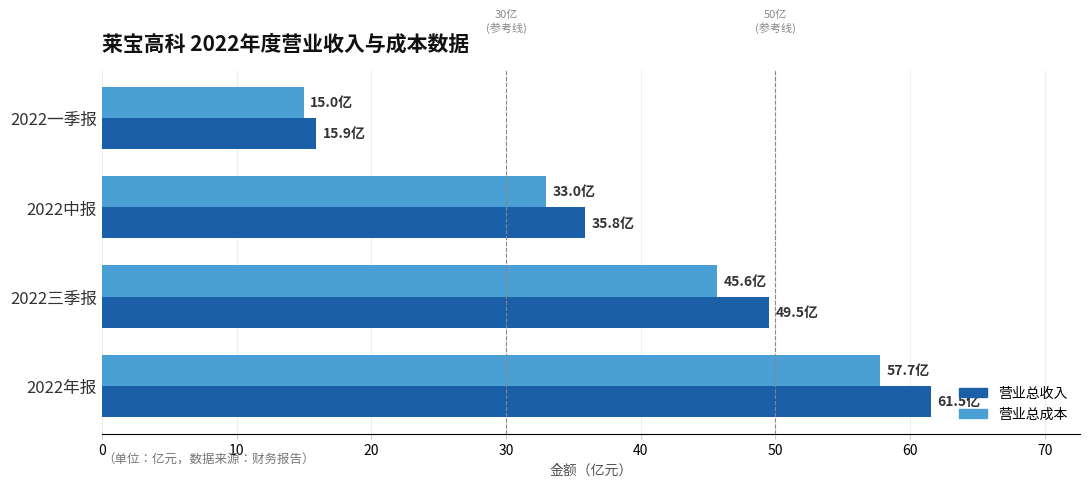

What is the sum of the 营业总成本 values at 2022三季报 and 2022年报?

103.4